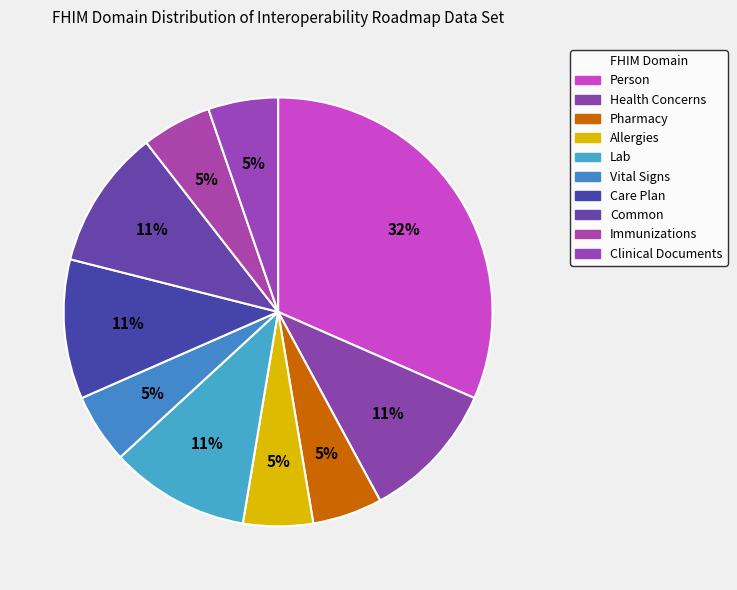

What percentage is the Care Plan slice, to the nearest percent?

11%